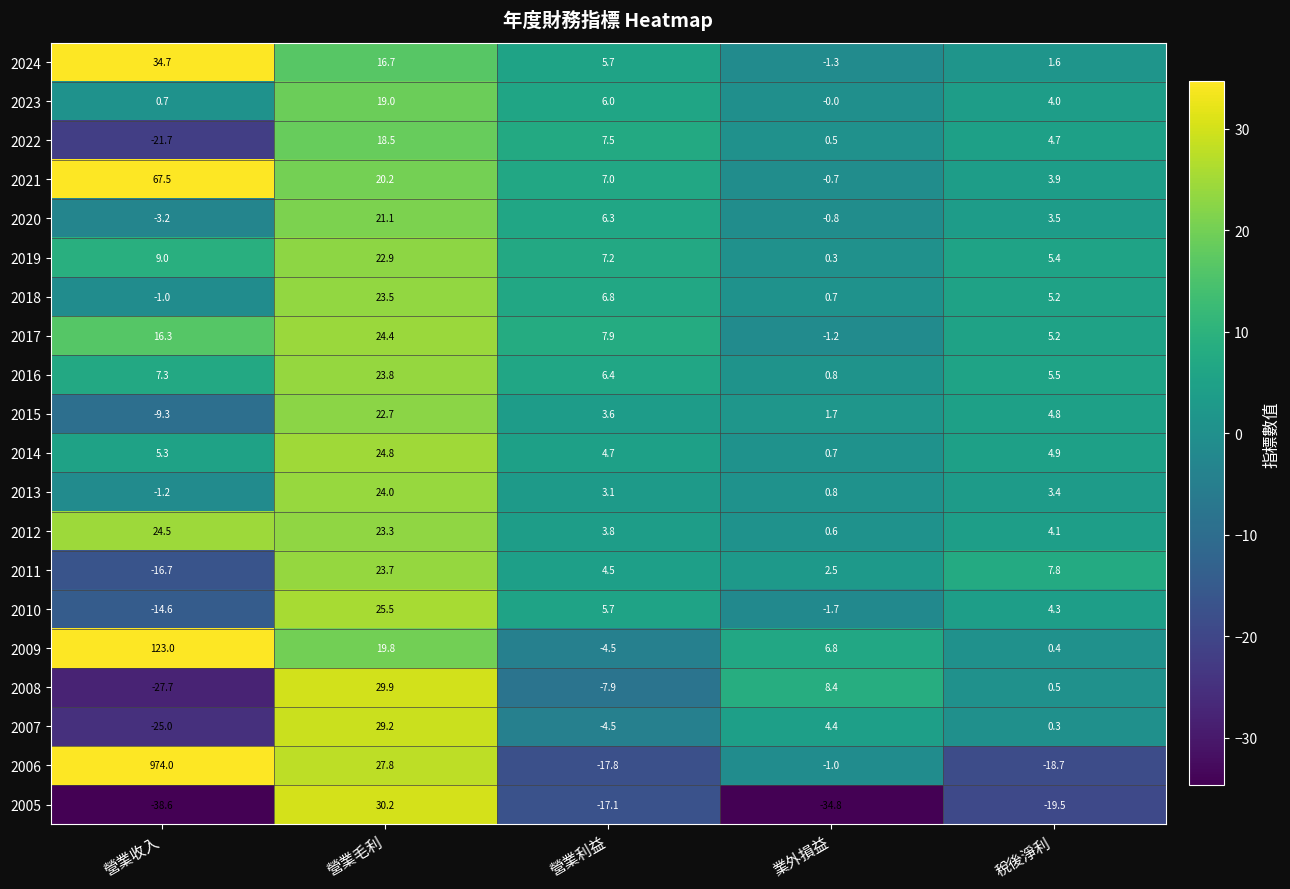

What is the minimum value shown in the chart?

-38.6